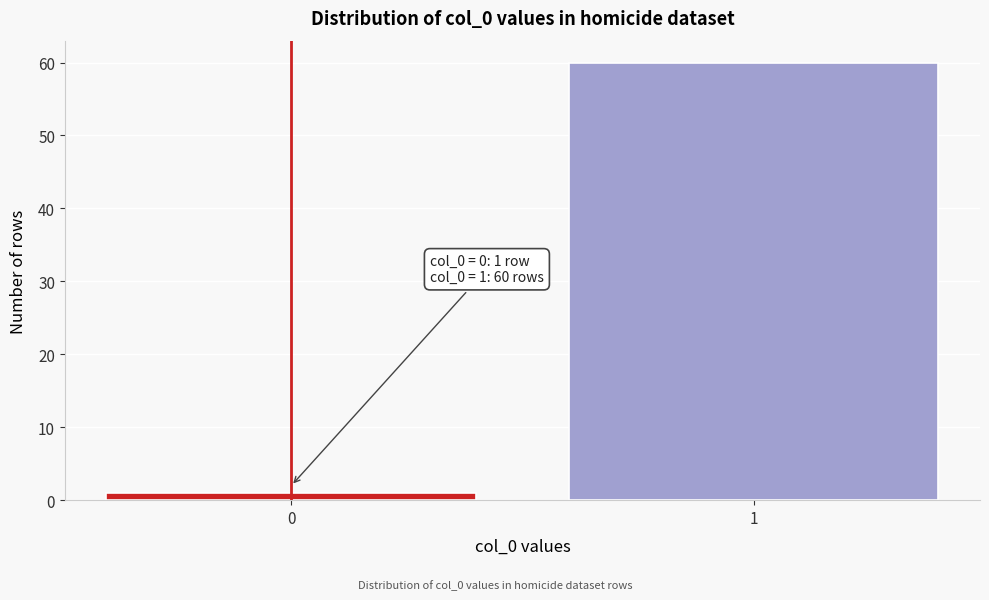

Reading left to right, transcribe all the data shown in this chart.

1	60